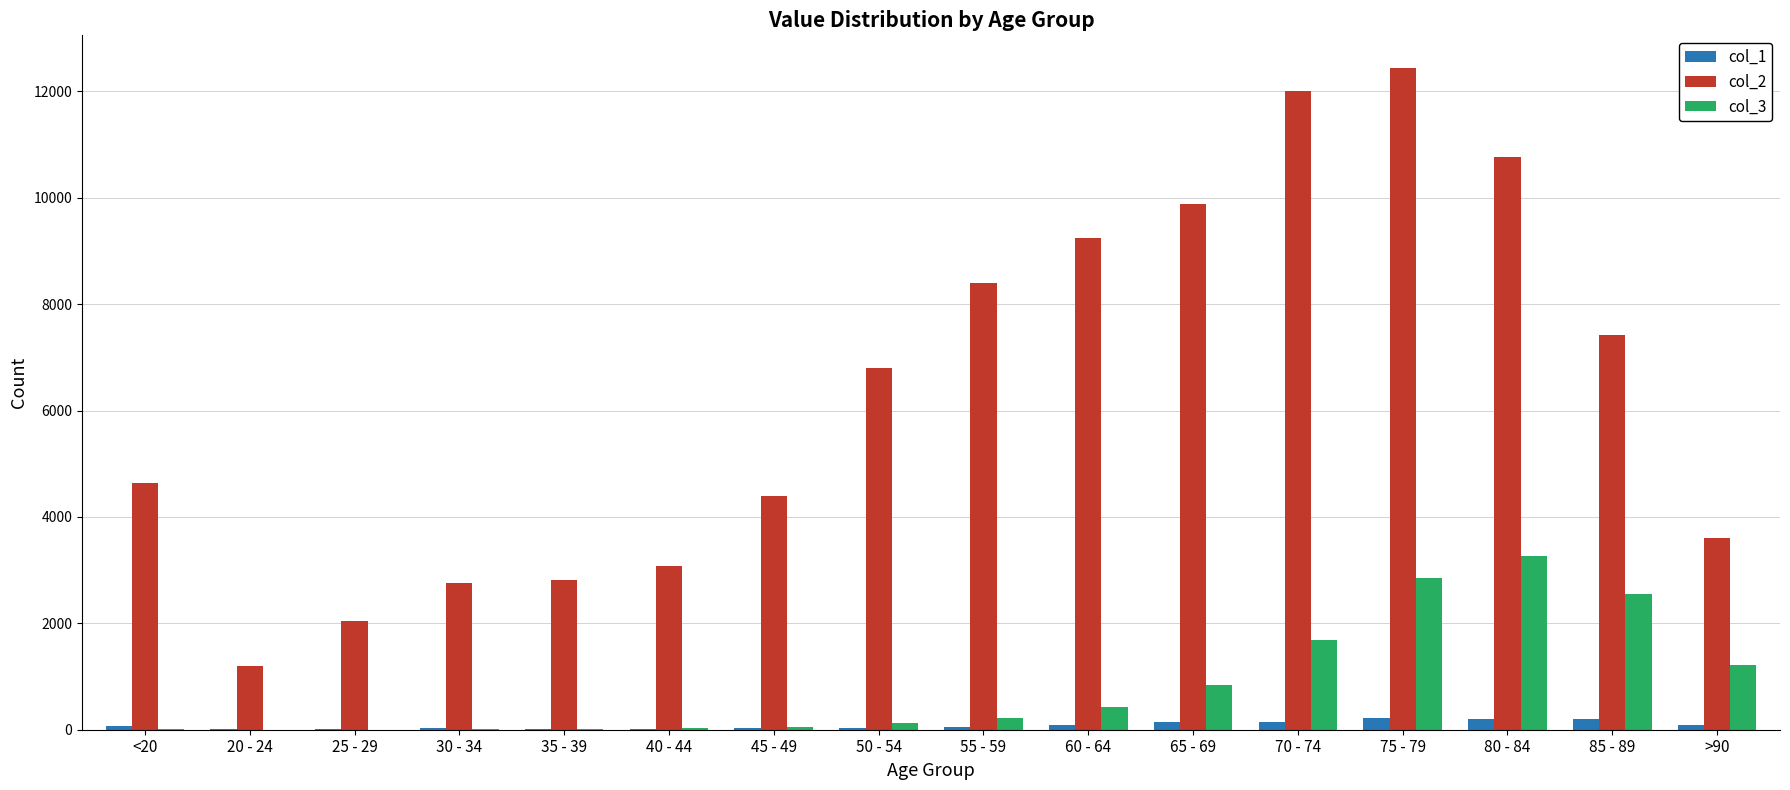

At which category does the chart reach its peak across all series?

75 - 79